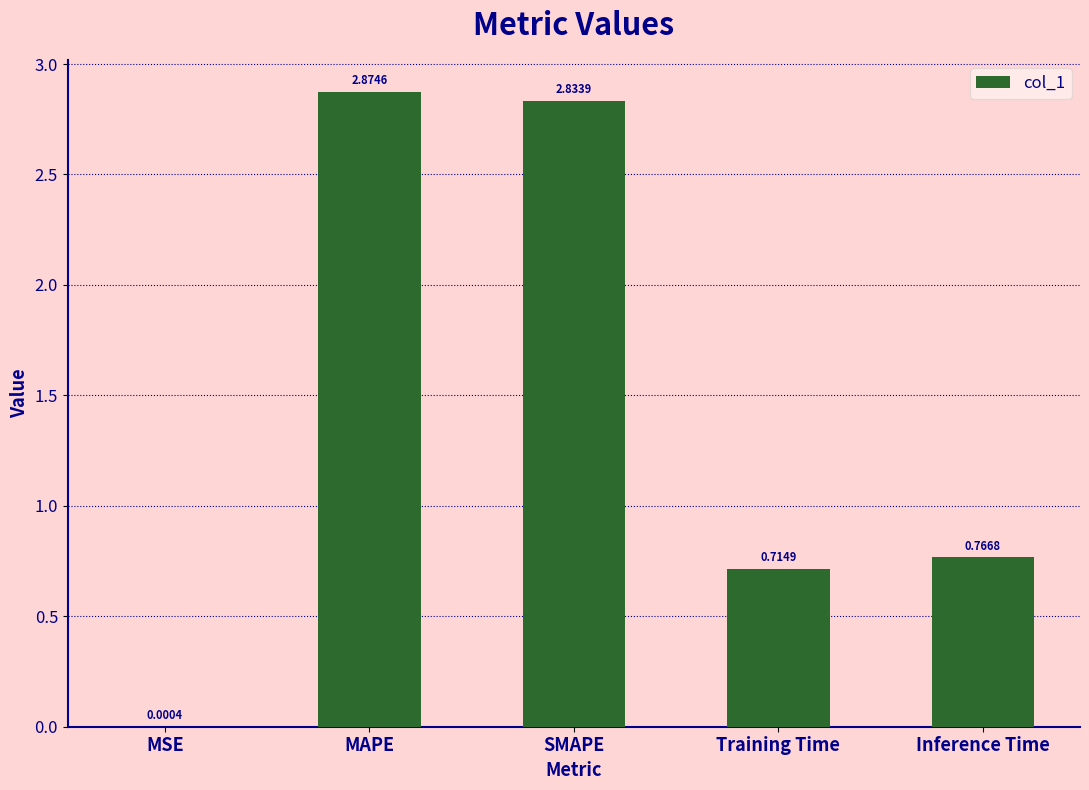

Where is the data nearest to the value 1?

Inference Time